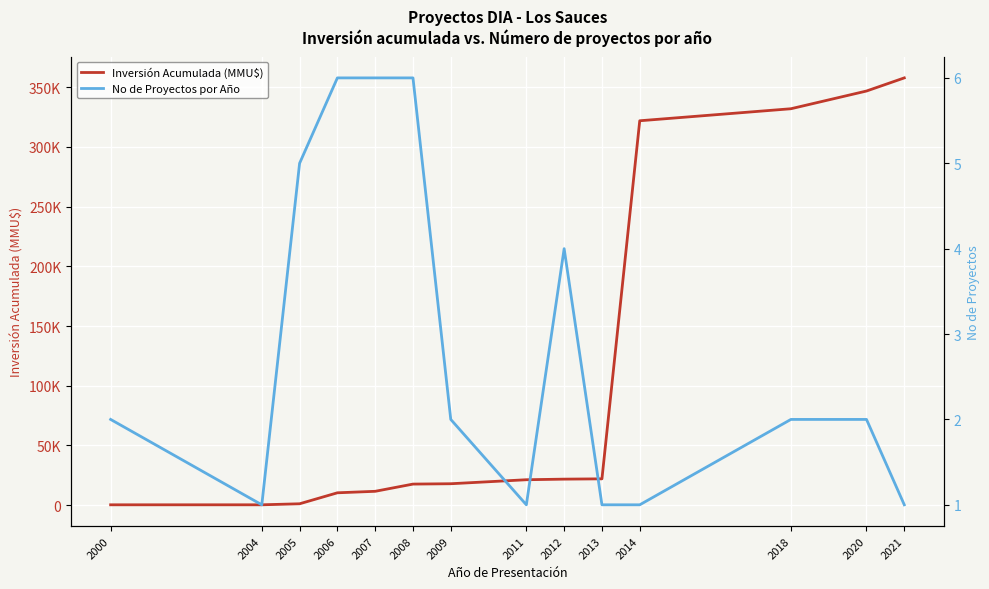

What is the total value across all series at 2018?

332023